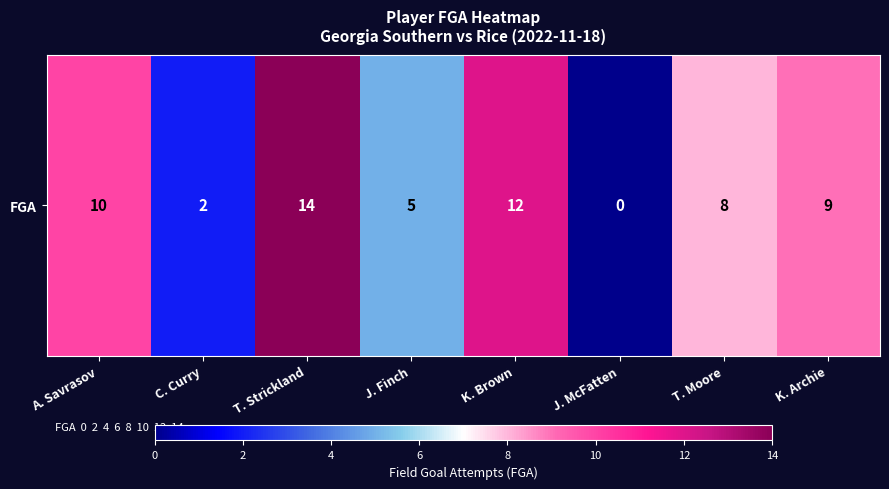

How many data points are less than 9?

4